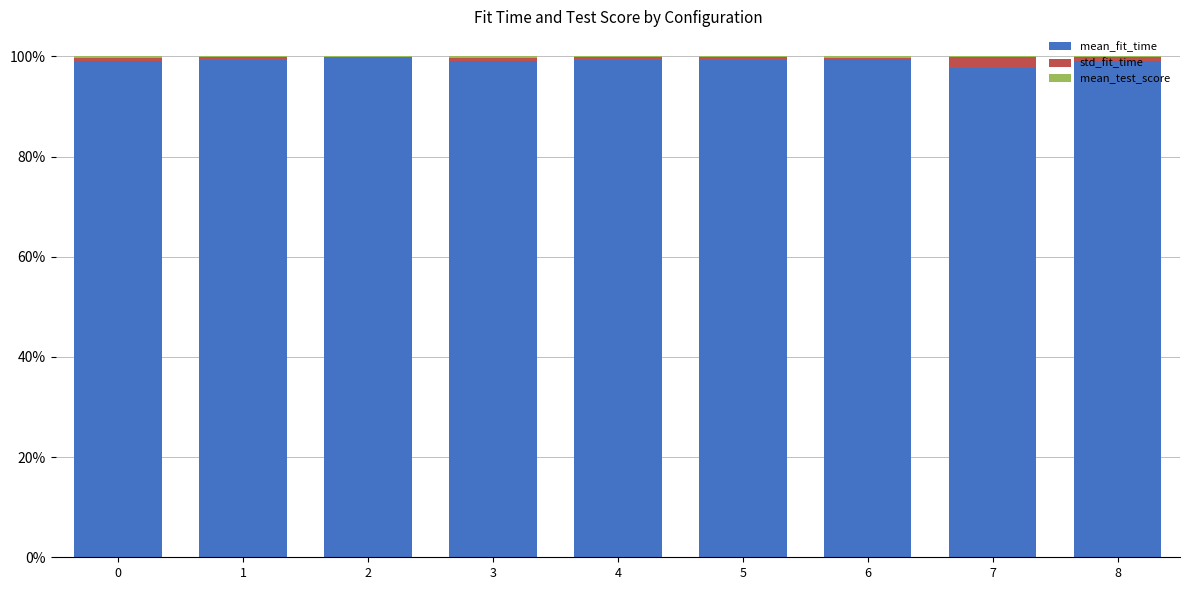

Which series has the widest spread of values?

mean_fit_time